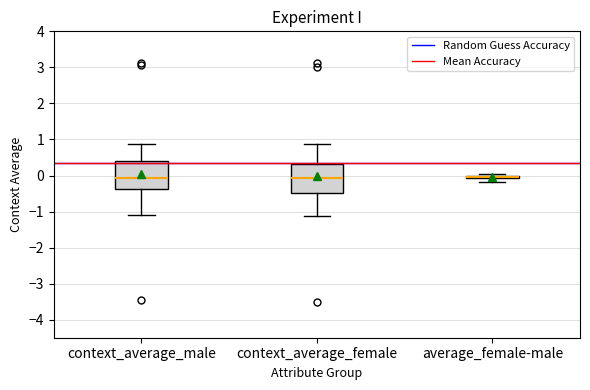

Where is the upper edge of the box for context_average_female on the y-axis? The values are not printed on the chart, so give them approximately, as read against the axis.

0.3